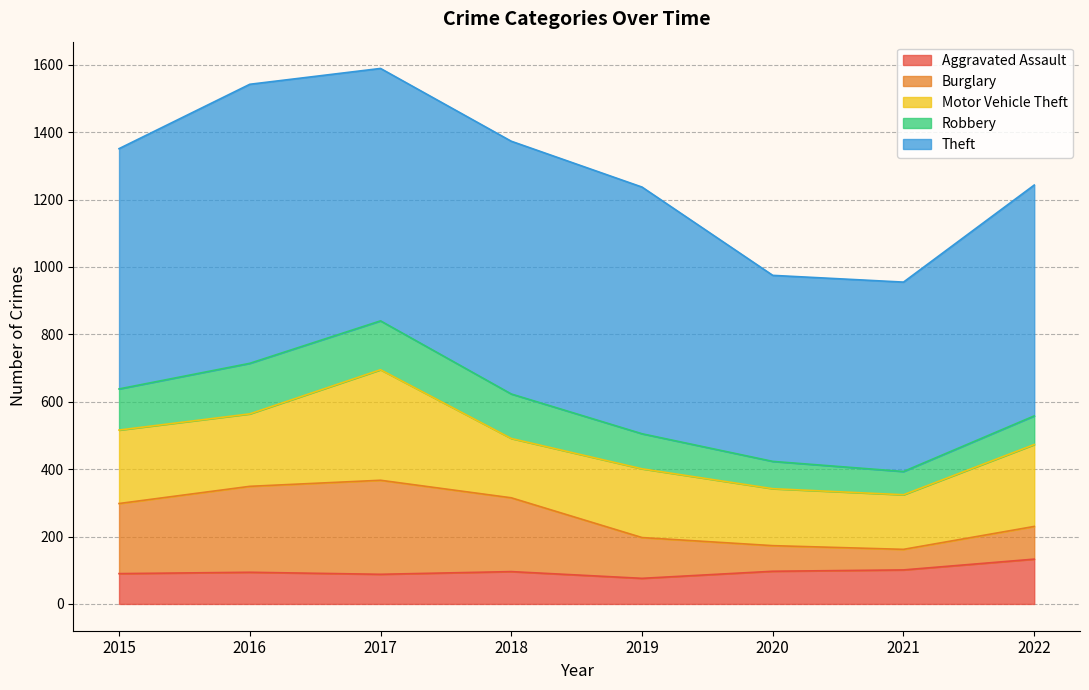

The Motor Vehicle Theft series shows 84 at 2017. True or false?

False